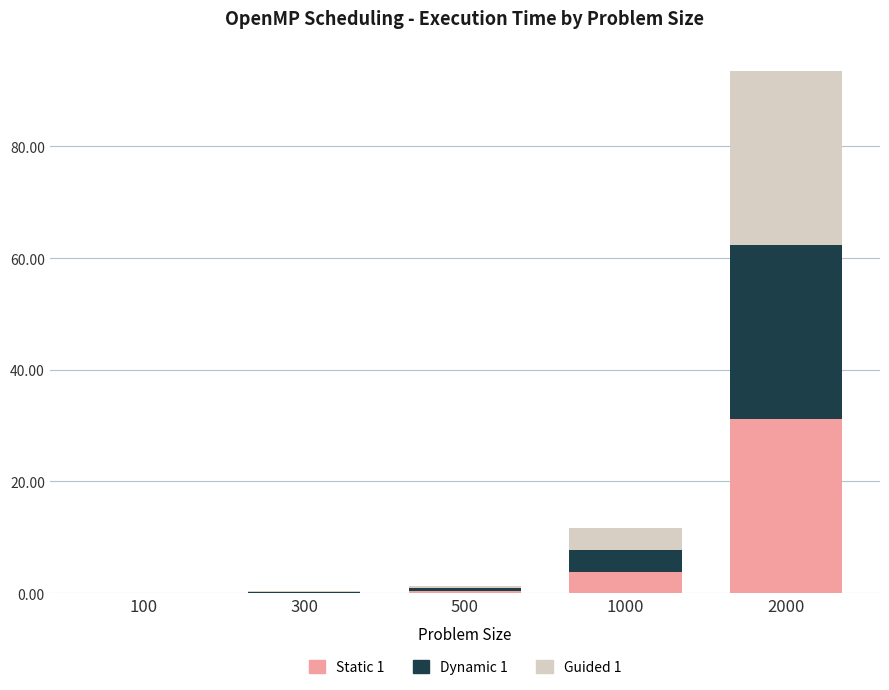

At which category is the sum across all series the highest?

2000